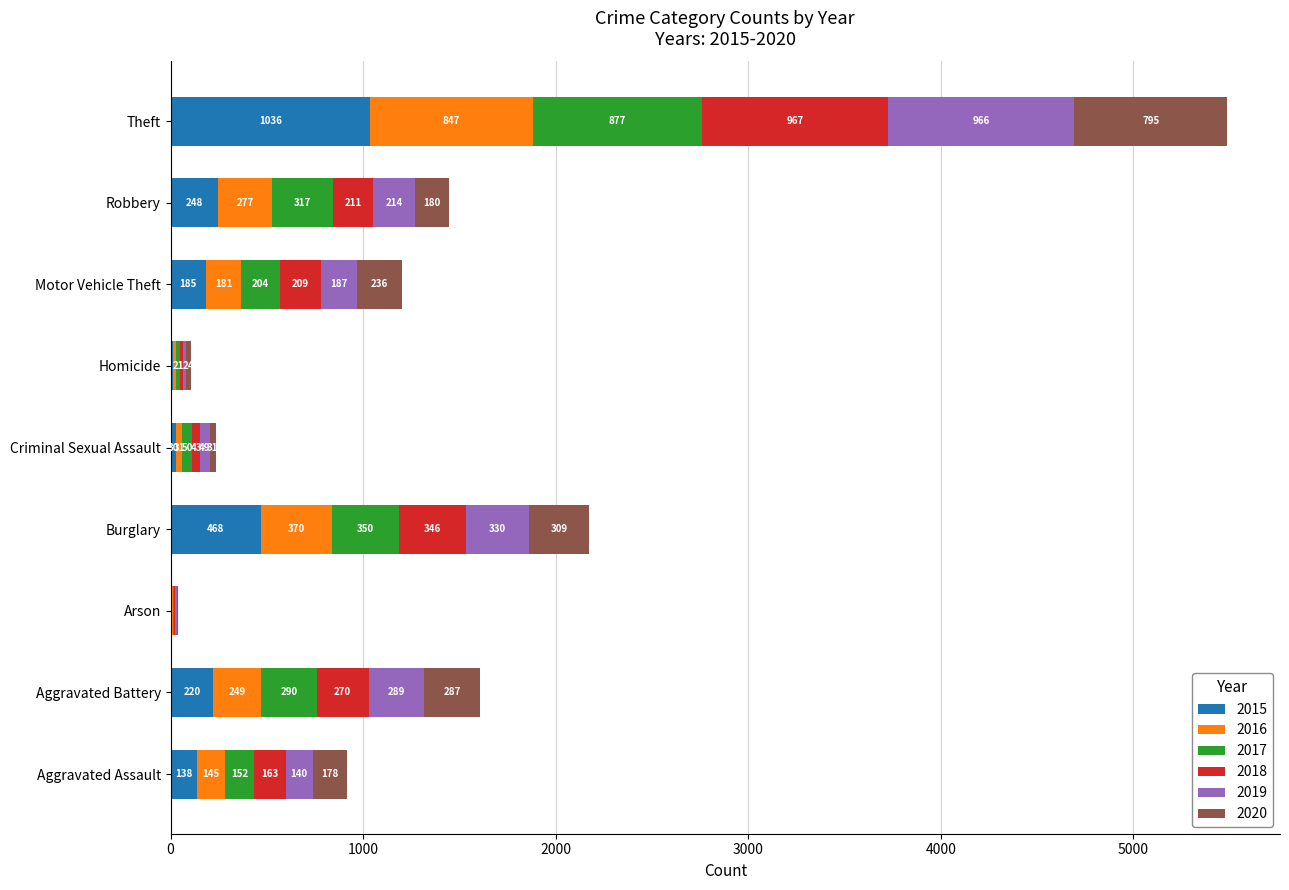

At which category is the sum across all series the highest?

Theft